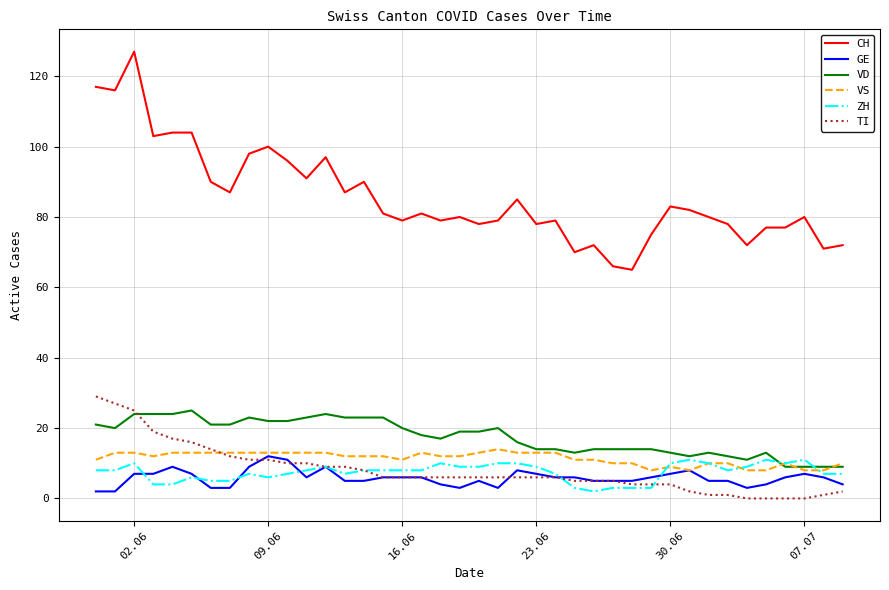

Which series has the largest range (max minus min)?

CH